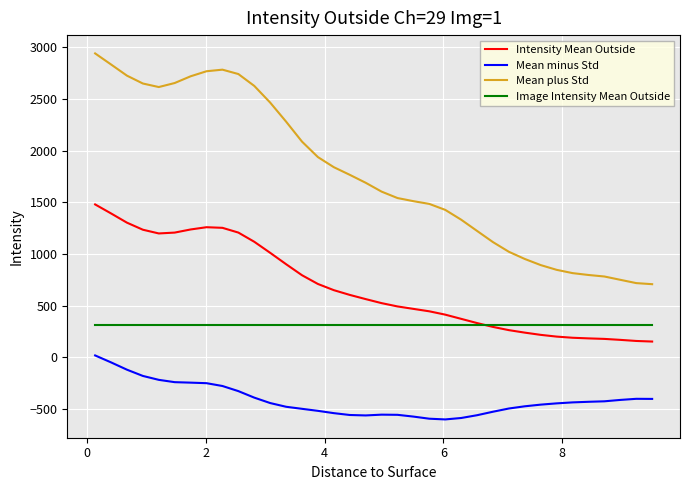

What is the highest value of the Intensity Mean Outside series?

1480.6